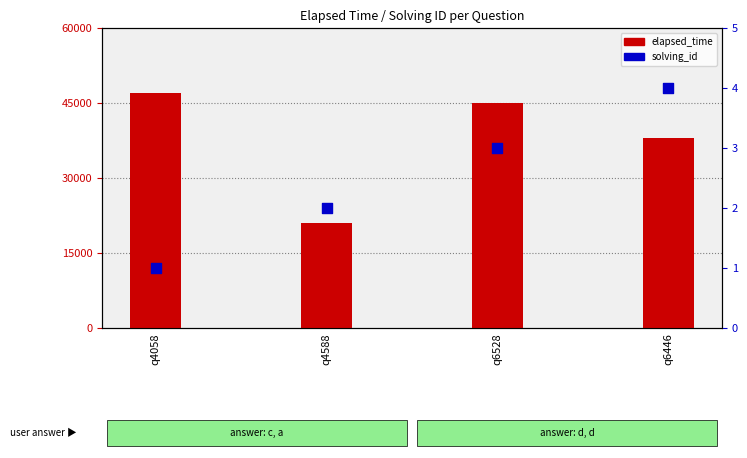

At which category is the sum across all series the highest?

q4058